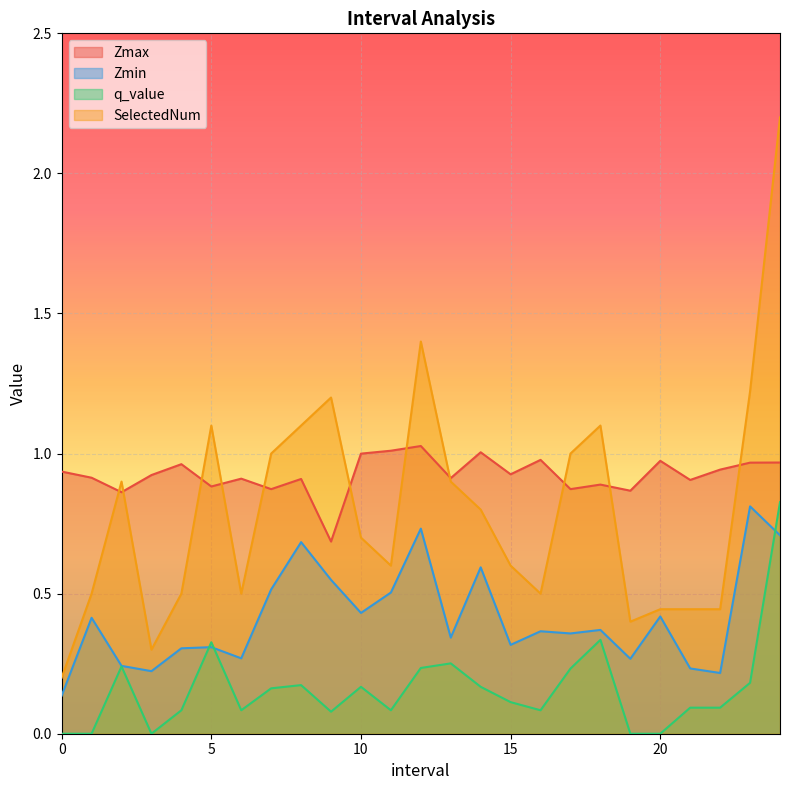

What is the difference between the second highest and minimum values in the SelectedNum series?

1.2